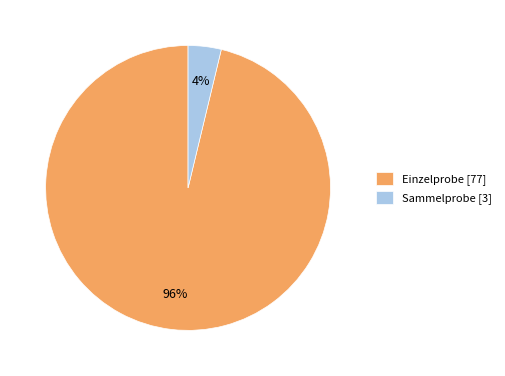

Which category has the biggest portion of the pie?

Einzelprobe